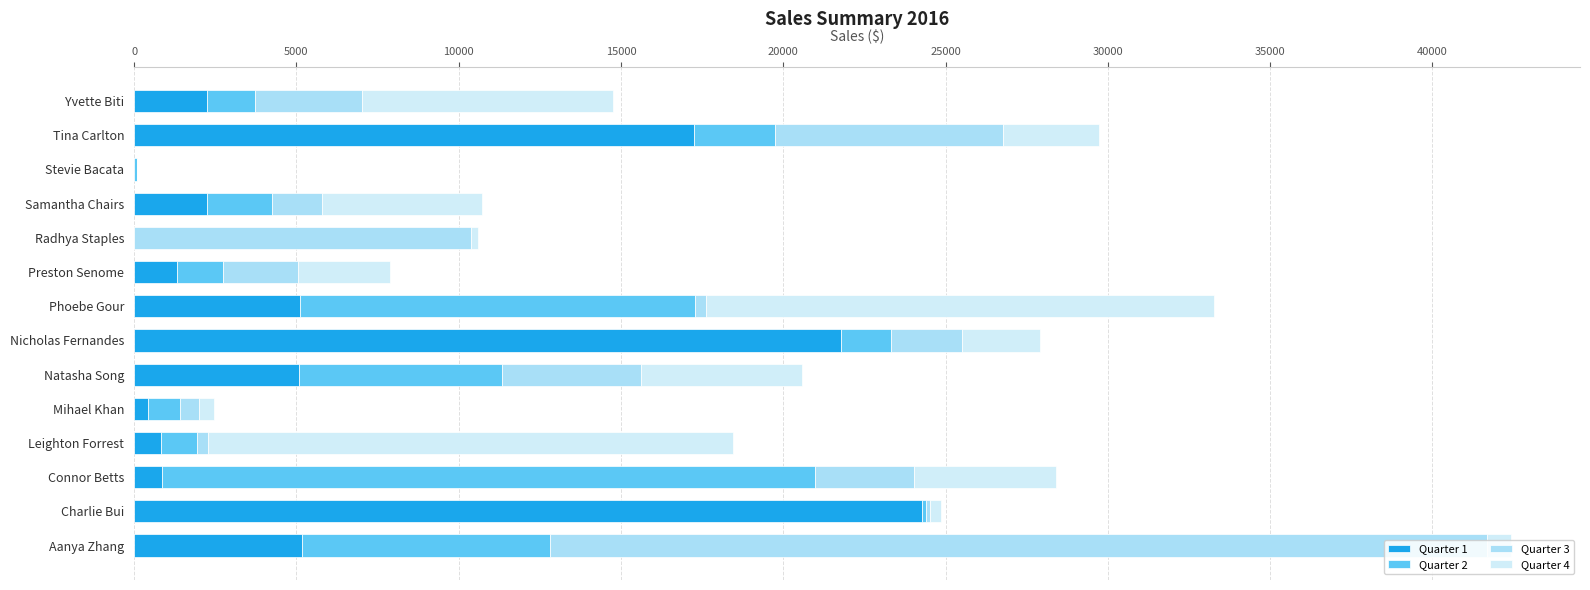

The Quarter 1 series shows 7573.2 at Phoebe Gour. True or false?

False